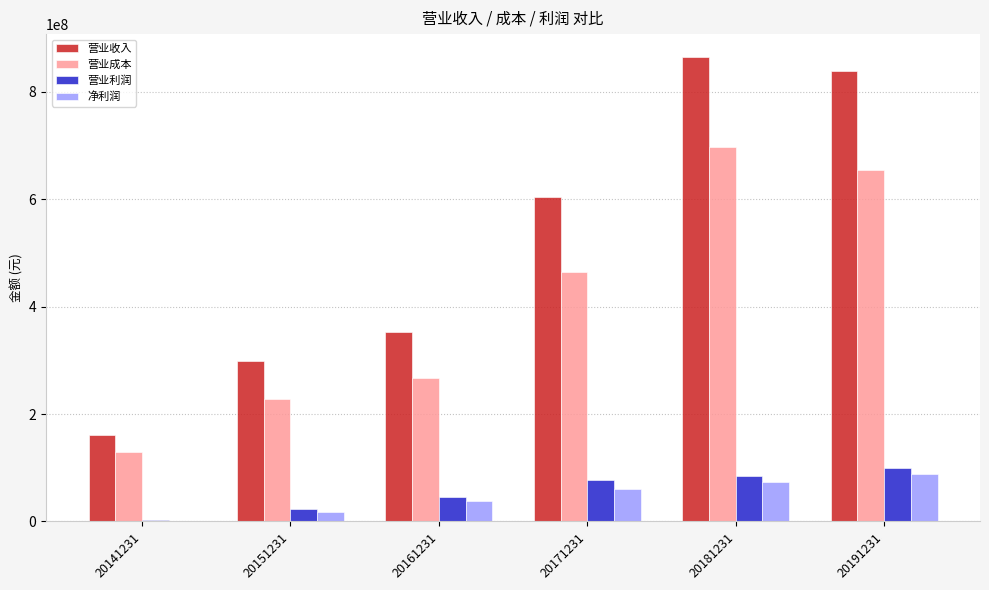

Which series changed the most between 20171231 and 20191231?

营业收入